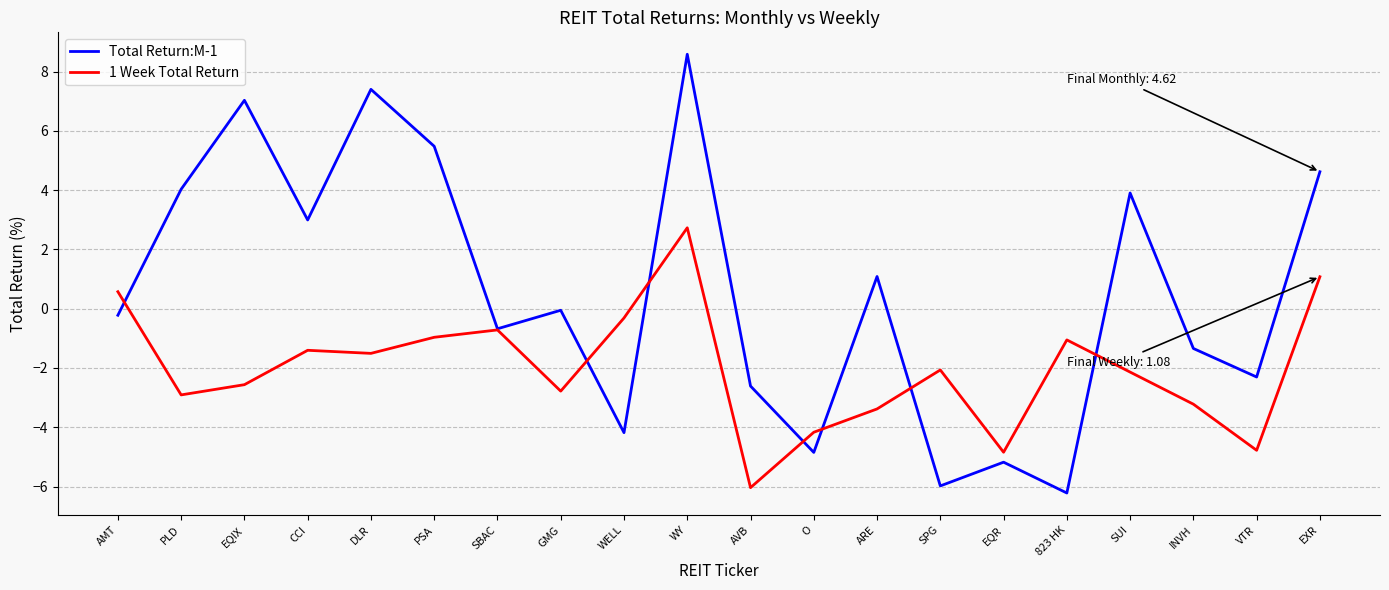

What is the difference between the highest and lowest values at VTR?

2.5